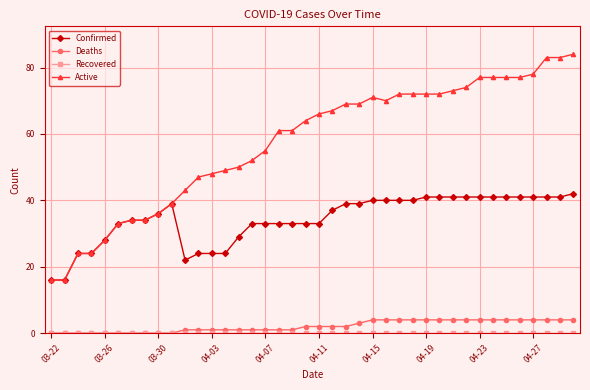

Which series has the largest total across all categories?

Active